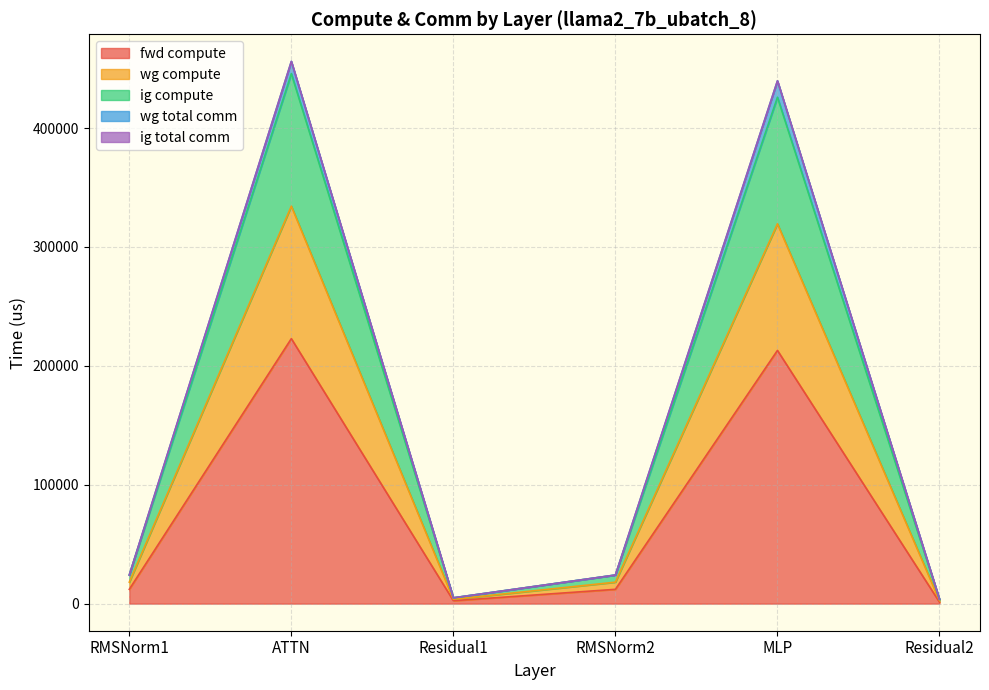

At which label is fwd compute closest to 112046?

RMSNorm1